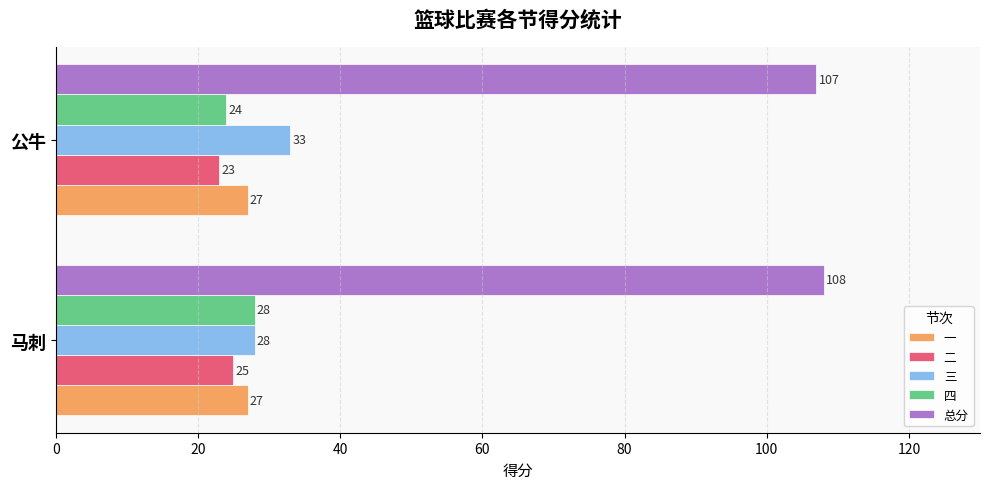

The value of 一 at 马刺 is 13. True or false?

False